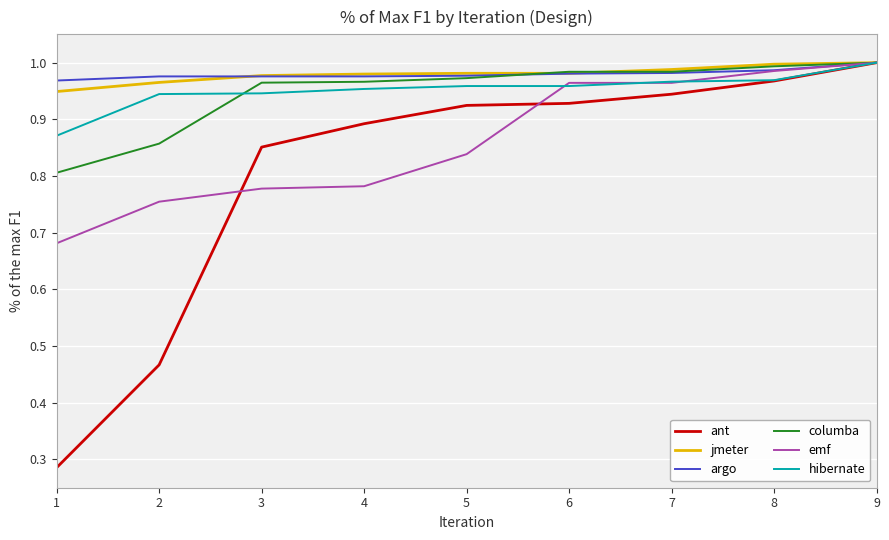

Where is jmeter nearest to the value 0?

1